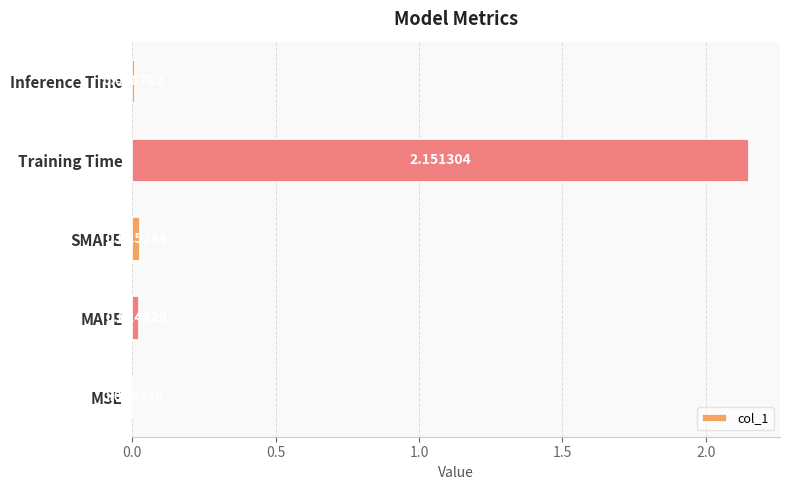

Between Training Time and SMAPE, which is larger?

Training Time